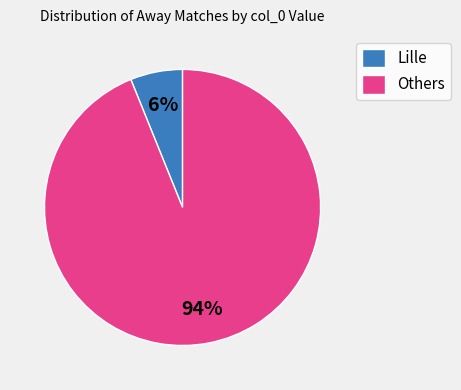

Which category has the smallest portion of the pie?

Lille